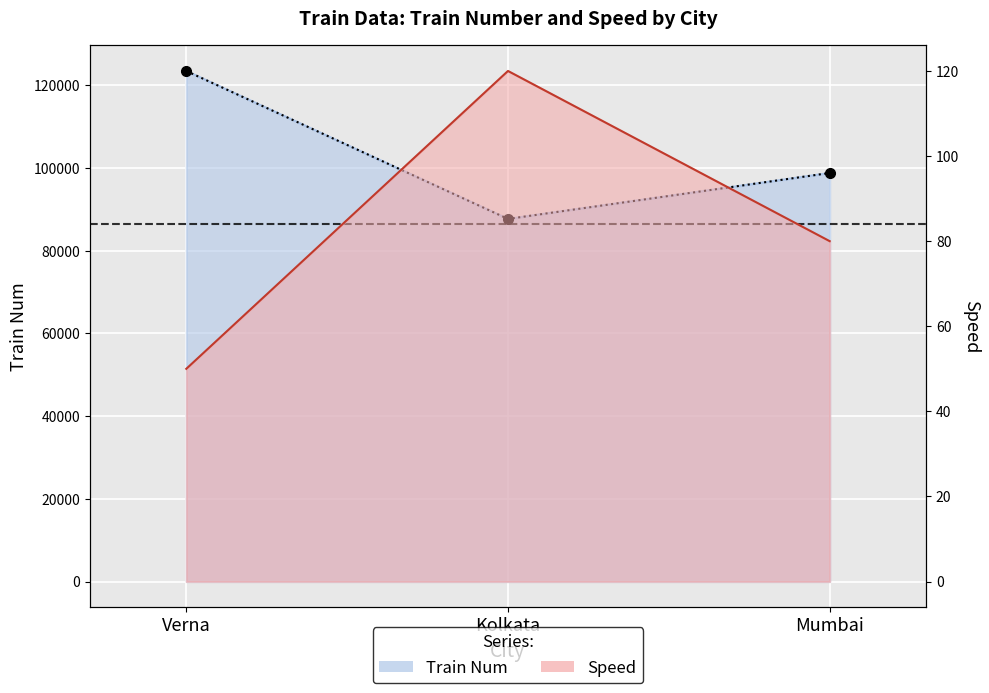

What is the label of the 3rd point from the right?

Verna